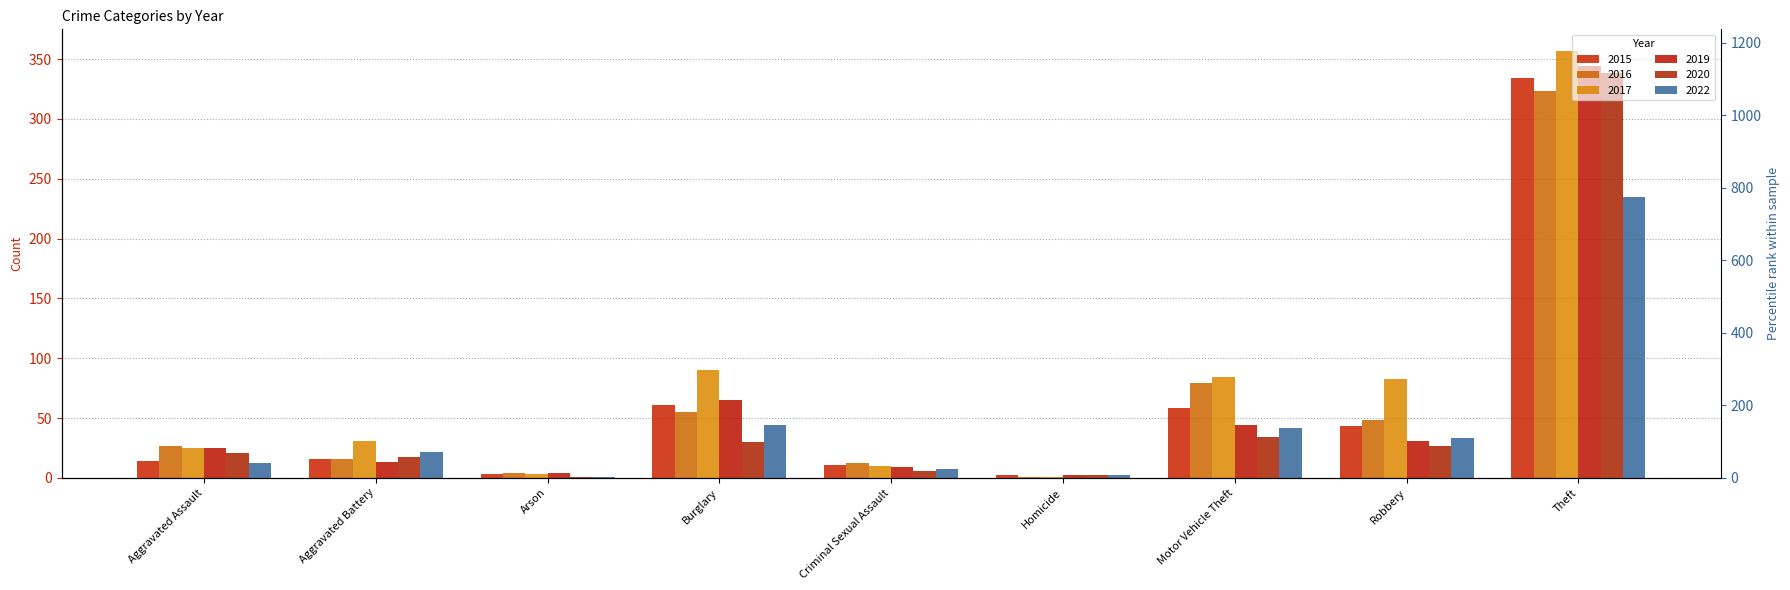

What are all the series names shown in the legend?

2015, 2016, 2017, 2019, 2020, 2022